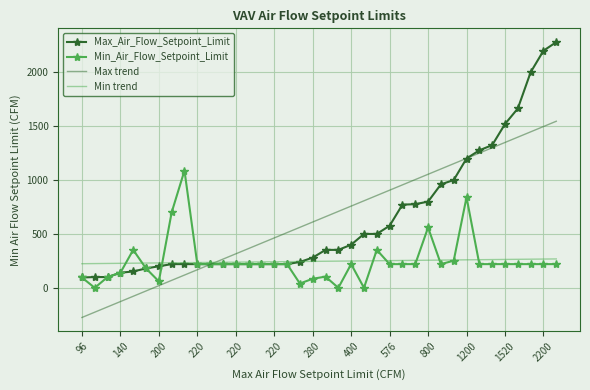

Which series has the widest spread of values?

Max_Air_Flow_Setpoint_Limit